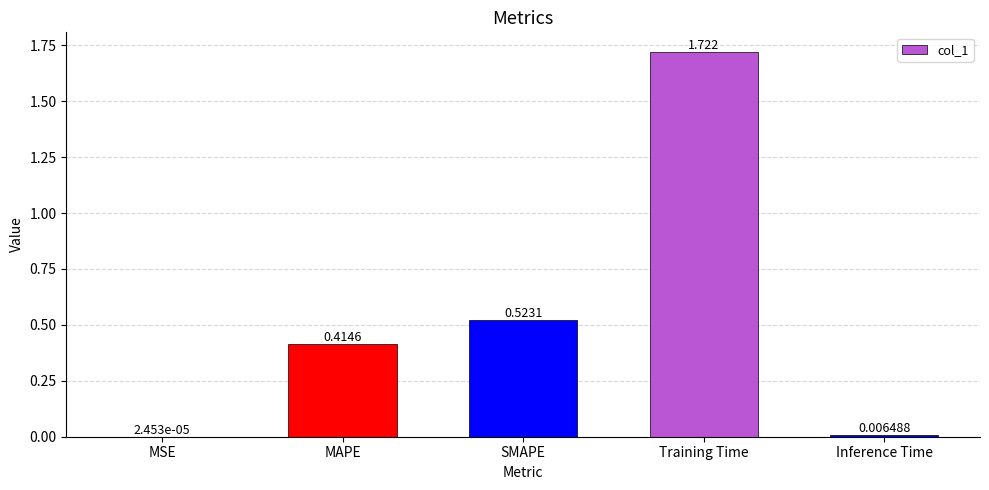

Which label corresponds to the largest value in the chart?

Training Time